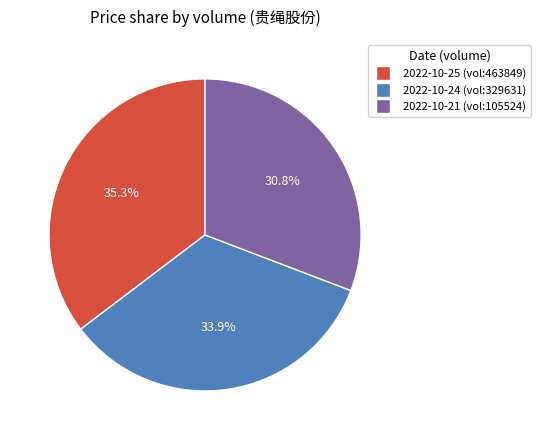

Is there any slice that represents more than half of the pie?

No